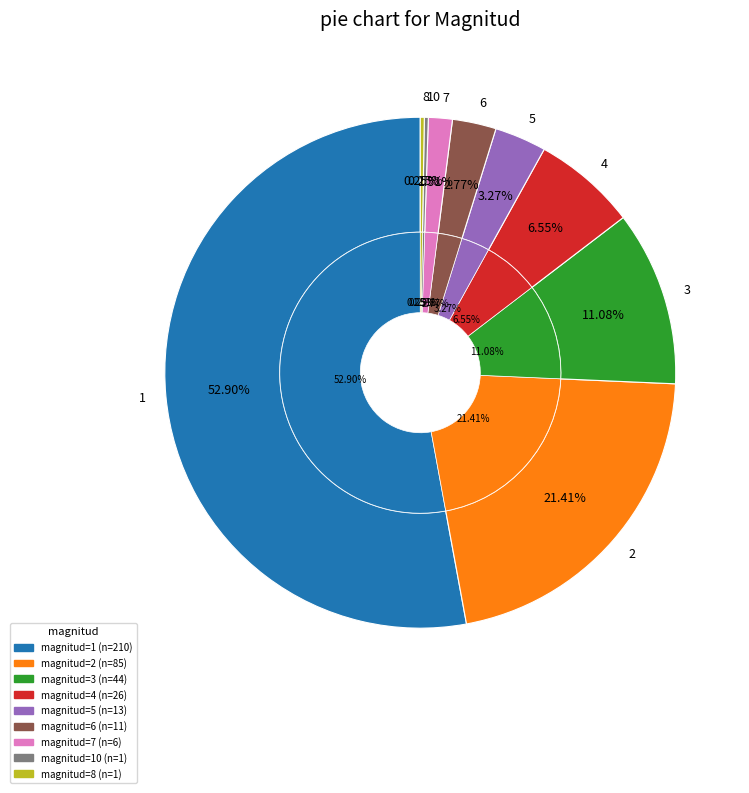

Count the number of slices in the pie.

9